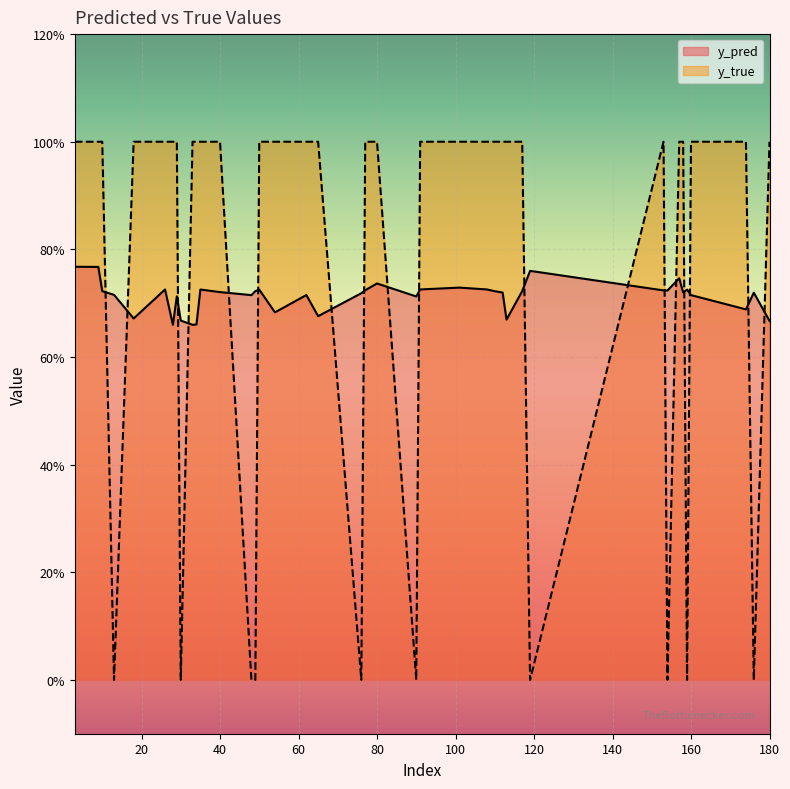

True or false: y_pred and y_true cross at least once.

True